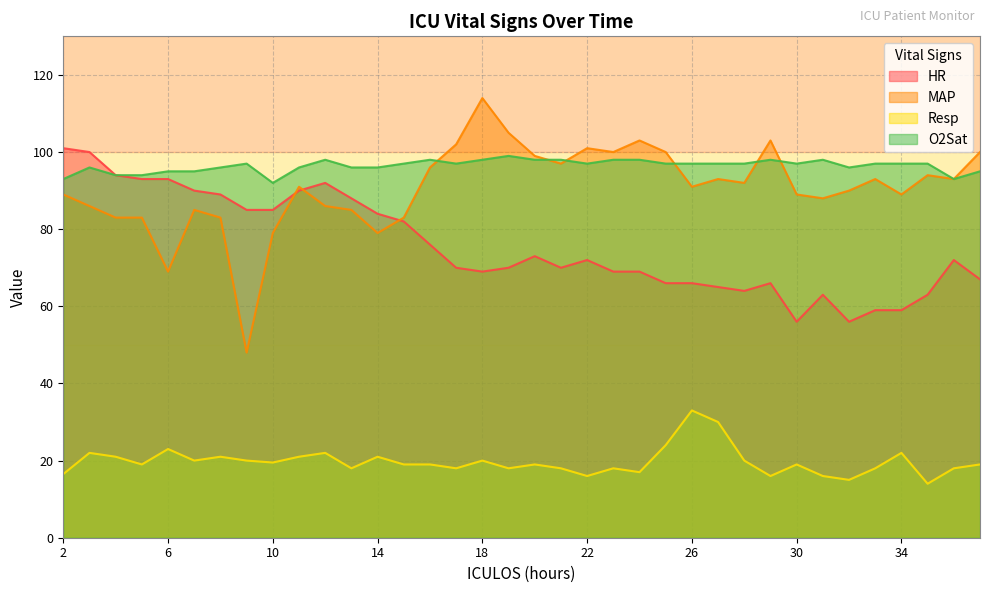

Reading left to right, list all the values displayed in this chart.

HR: 101.0	100.0	94.0	93.0	93.0	90.0	89.0	85.0	85.0	90.0	92.0	88.0	84.0	82.0	76.0	70.0	69.0	70.0	73.0	70.0	72.0	69.0	69.0	66.0	66.0	65.0	64.0	66.0	56.0	63.0	56.0	59.0	59.0	63.0	72.0	67.0
MAP: 89.0	86.0	83.0	83.0	69.0	85.0	83.0	48.0	79.0	91.0	86.0	85.0	79.0	83.0	96.0	102.0	114.0	105.0	99.0	97.0	101.0	100.0	103.0	100.0	91.0	93.0	92.0	103.0	89.0	88.0	90.0	93.0	89.0	94.0	93.0	100.0
Resp: 16.5	22.0	21.0	19.0	23.0	20.0	21.0	20.0	19.5	21.0	22.0	18.0	21.0	19.0	19.0	18.0	20.0	18.0	19.0	18.0	16.0	18.0	17.0	24.0	33.0	30.0	20.0	16.0	19.0	16.0	15.0	18.0	22.0	14.0	18.0	19.0
O2Sat: 93.0	96.0	94.0	94.0	95.0	95.0	96.0	97.0	92.0	96.0	98.0	96.0	96.0	97.0	98.0	97.0	98.0	99.0	98.0	98.0	97.0	98.0	98.0	97.0	97.0	97.0	97.0	98.0	97.0	98.0	96.0	97.0	97.0	97.0	93.0	95.0